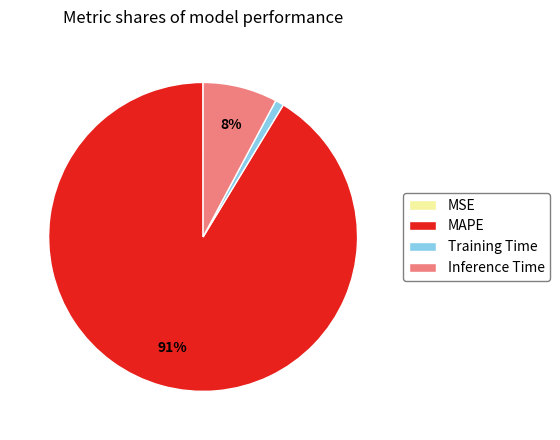

To the nearest percent, what is the average slice percentage?

25%